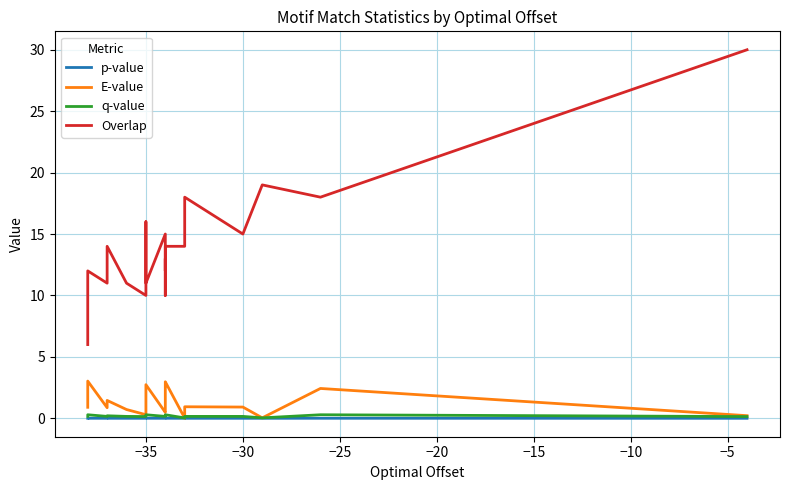

In Overlap, how many points are higher than both neighbors (excluding endpoints)?

7